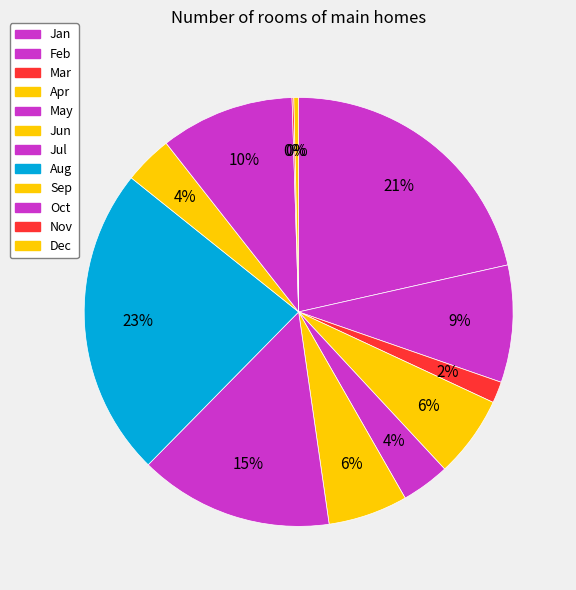

Rank the categories by value from lowest to highest.

Nov, Dec, Mar, May, Sep, Jun, Apr, Feb, Oct, Jul, Jan, Aug